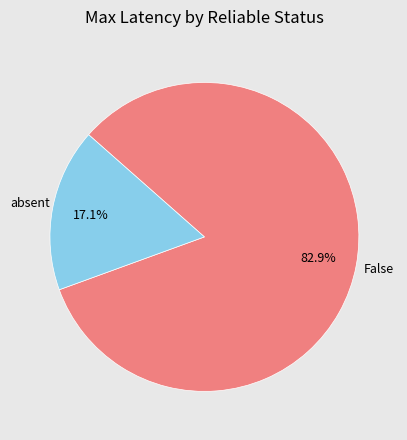

Does any single category account for the majority?

Yes